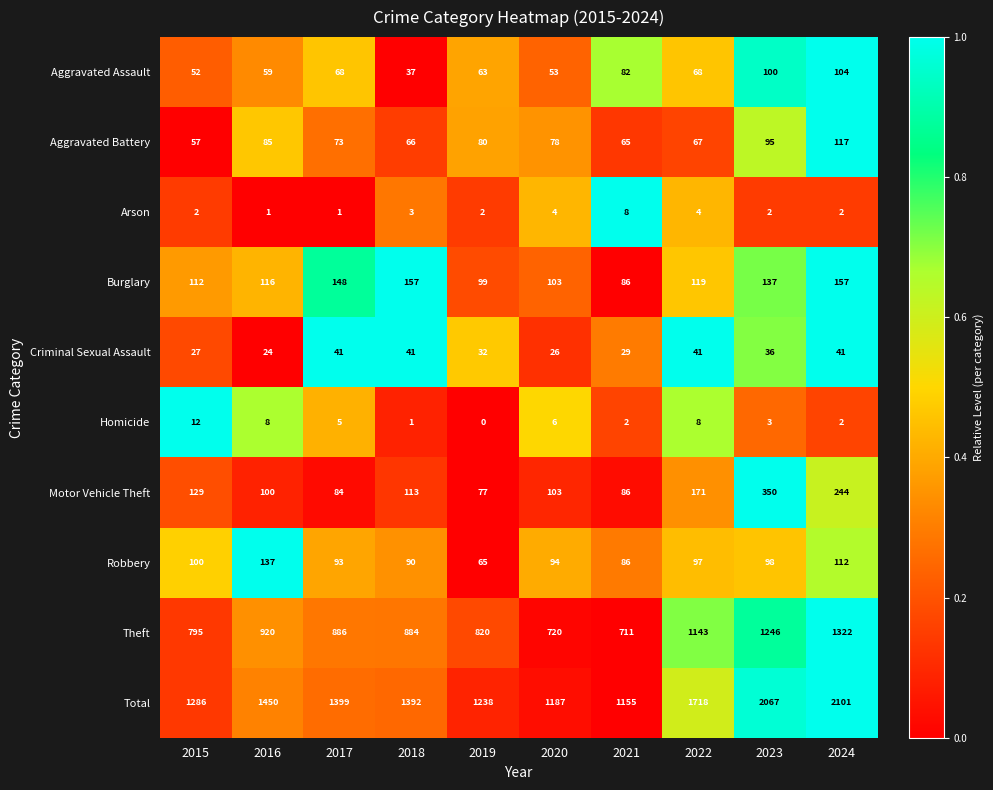

Count the number of categories in the chart.

10